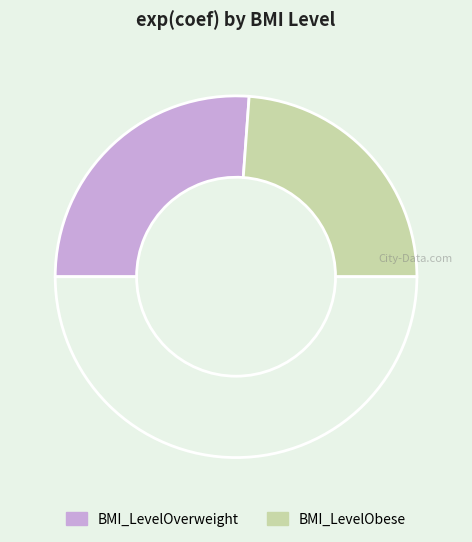

Does any single category account for the majority?

Yes